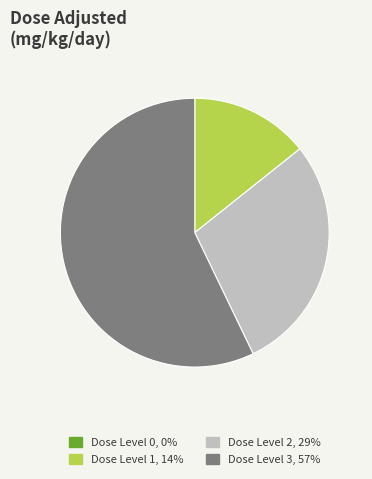

Does any single category account for the majority?

Yes